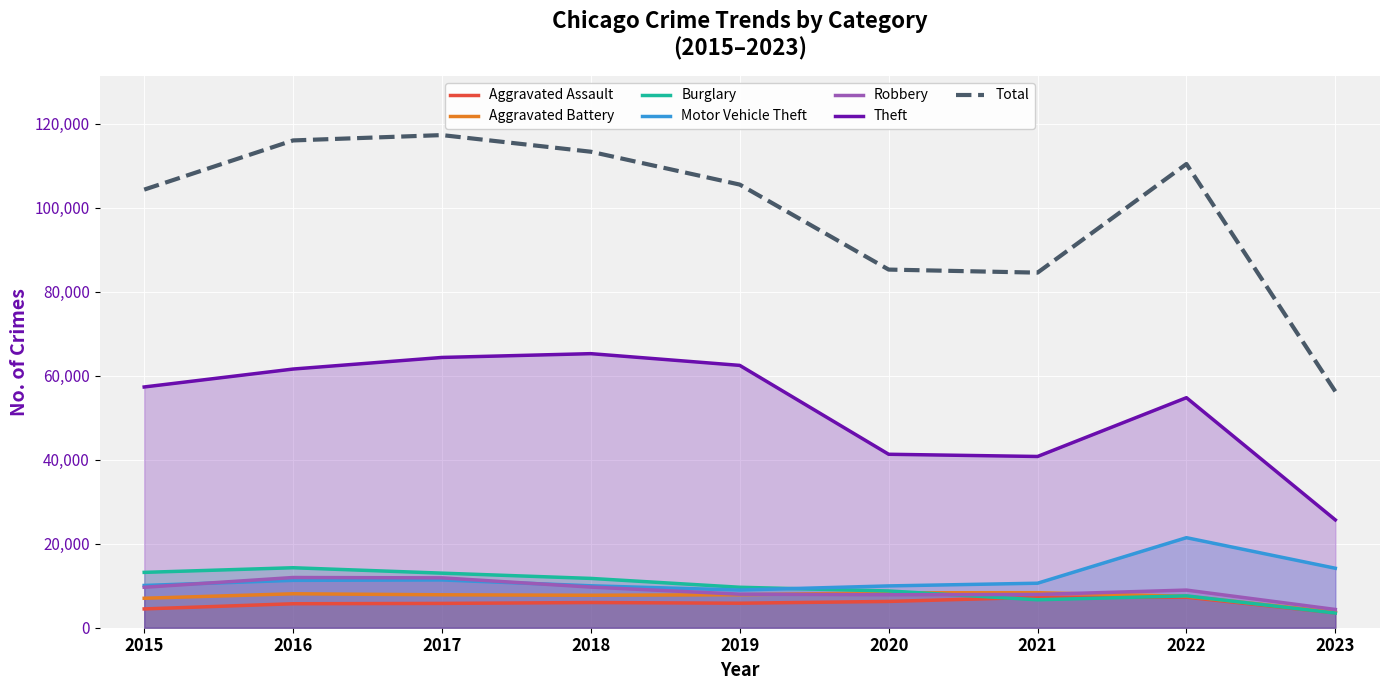

Reading left to right, transcribe all the data shown in this chart.

Aggravated Assault: 4480	5712	5793	6001	5841	6263	7243	7277	3526
Aggravated Battery: 7018	8085	7845	7734	7857	8319	8346	7487	3710
Burglary: 13184	14289	13001	11746	9638	8757	6659	7592	3492
Motor Vehicle Theft: 10068	11286	11380	9985	8977	9959	10601	21447	14166
Robbery: 9638	11960	11880	9680	7994	7855	7917	8965	4346
Theft: 57350	61621	64383	65286	62491	41320	40793	54796	25685